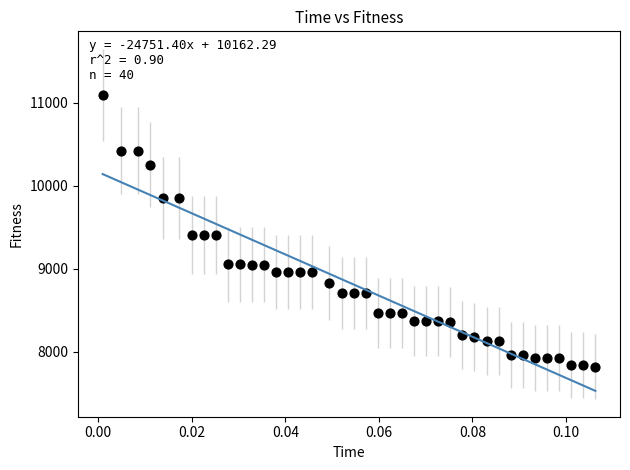

What is the range of Y values (max minus min)?

3268.4